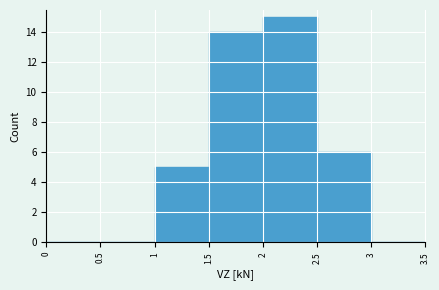

Over which range of the x-axis is the bar tallest?

2 to 2.5